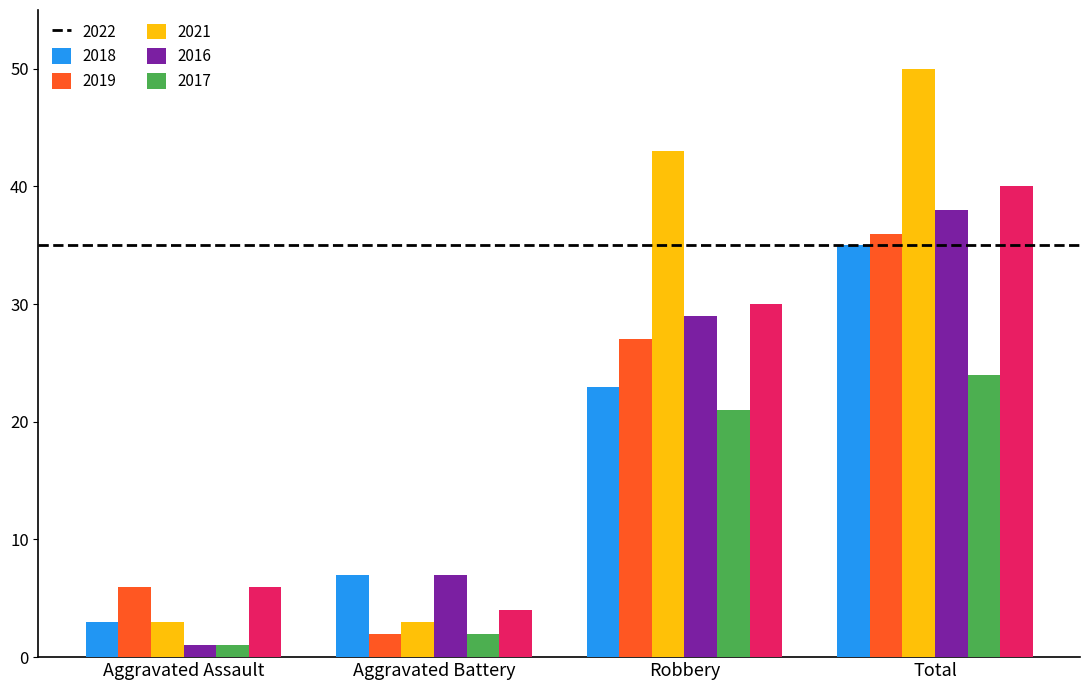

Between Aggravated Assault and Aggravated Battery, which series saw the biggest shift?

2021